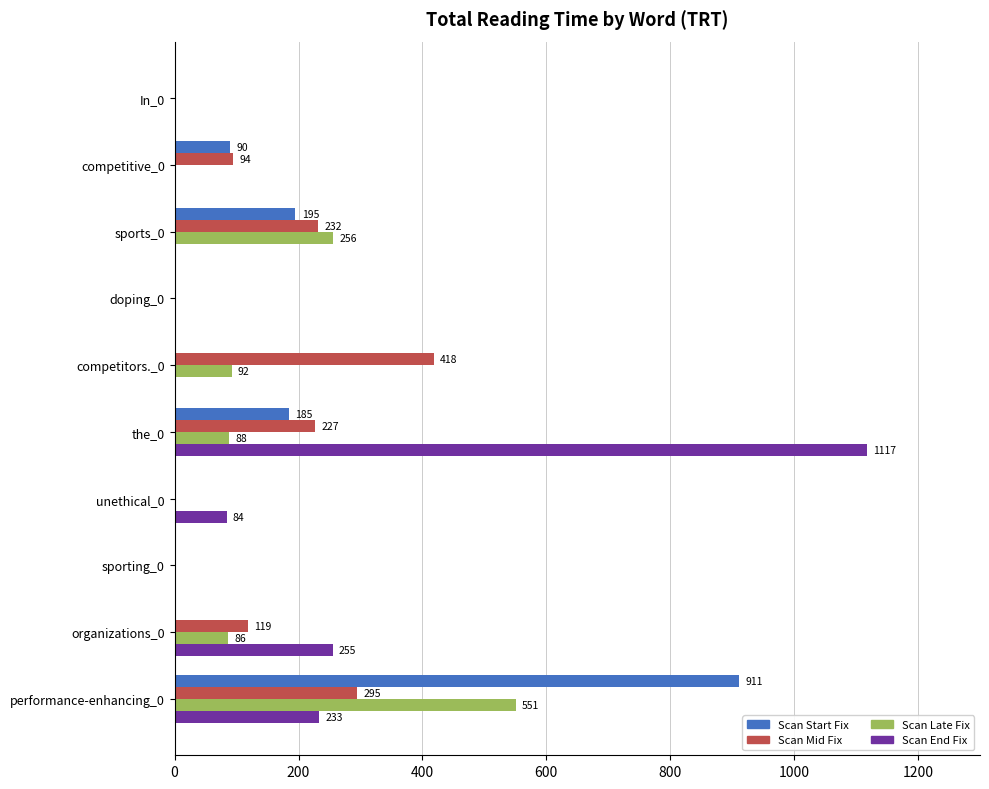

What is the maximum value shown in the chart?

1117